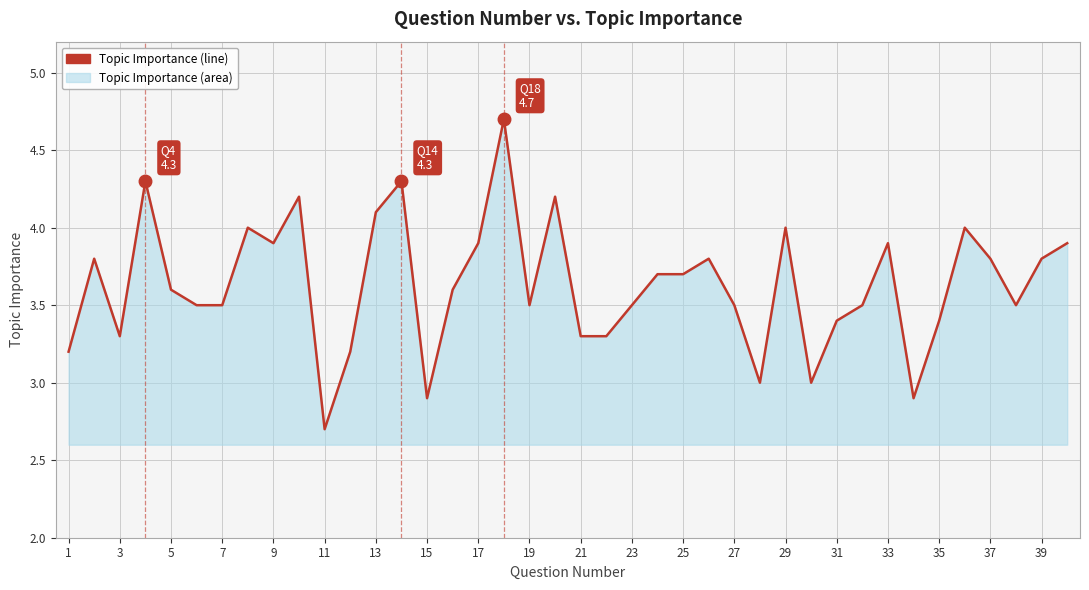

How many lines are shown in the chart?

1